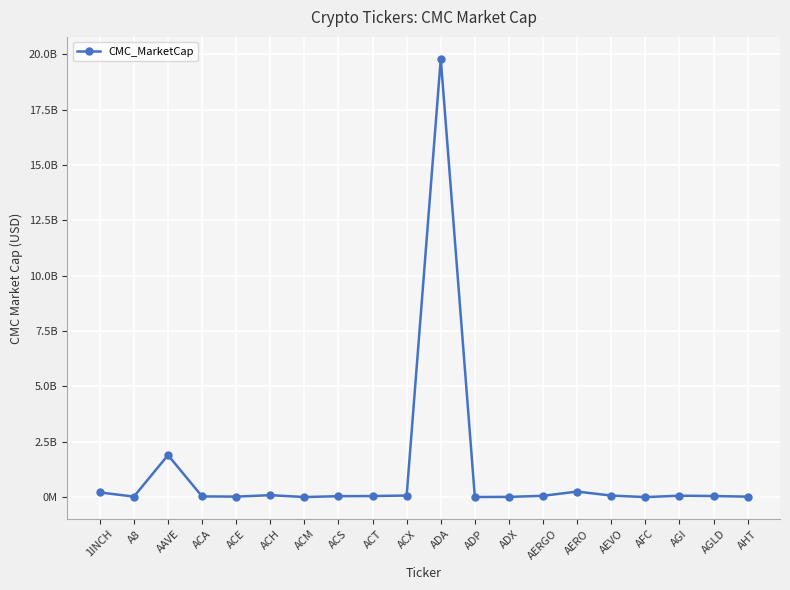

List the labels in order of value, smallest first.

AFC, ACM, ADP, ADX, AHT, ACE, A8, ACA, ACS, ACT, AGLD, AERGO, AGI, AEVO, ACX, ACH, 1INCH, AERO, AAVE, ADA